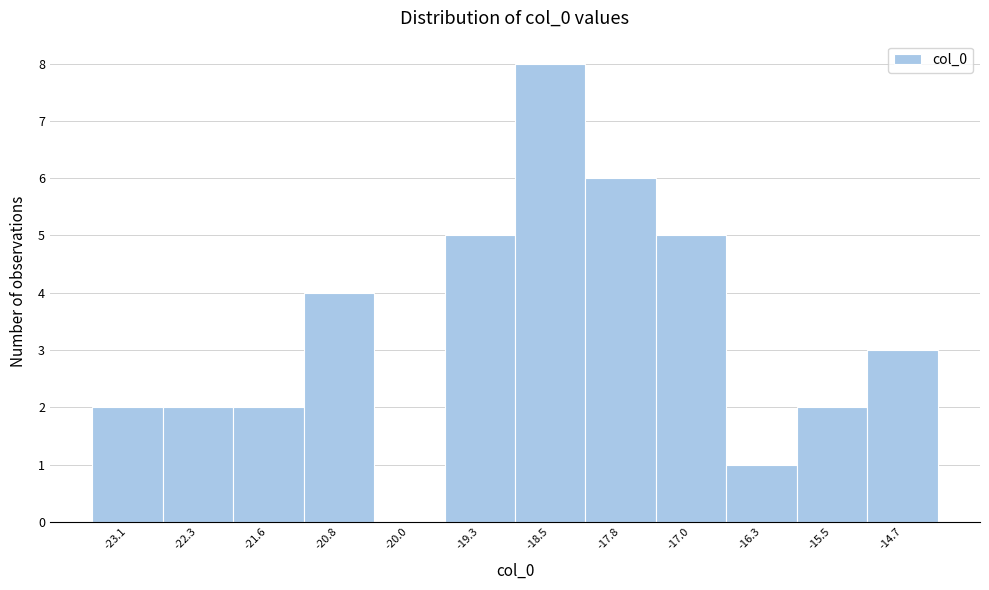

Reading left to right, extract all data points from this chart.

-23.1=2	-22.3=2	-21.6=2	-20.8=4	-20.0=0	-19.3=5	-18.5=8	-17.8=6	-17.0=5	-16.3=1	-15.5=2	-14.7=3